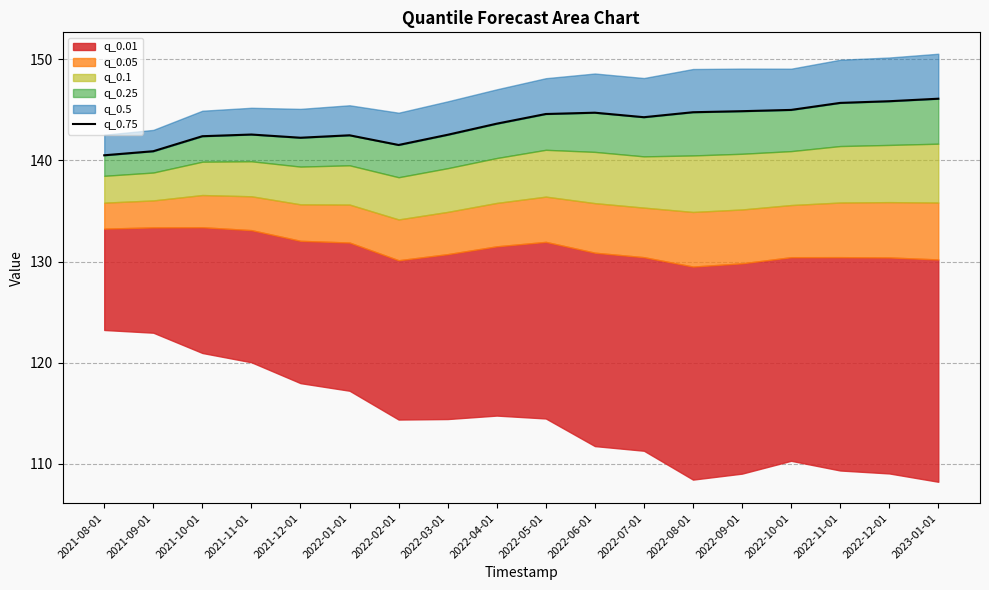

Which label corresponds to the smallest value in the chart?

2021-08-01